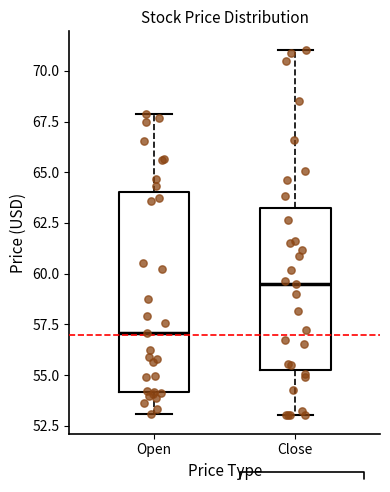

Comparing the boxes themselves (not the whiskers), which one is the tallest?

Open